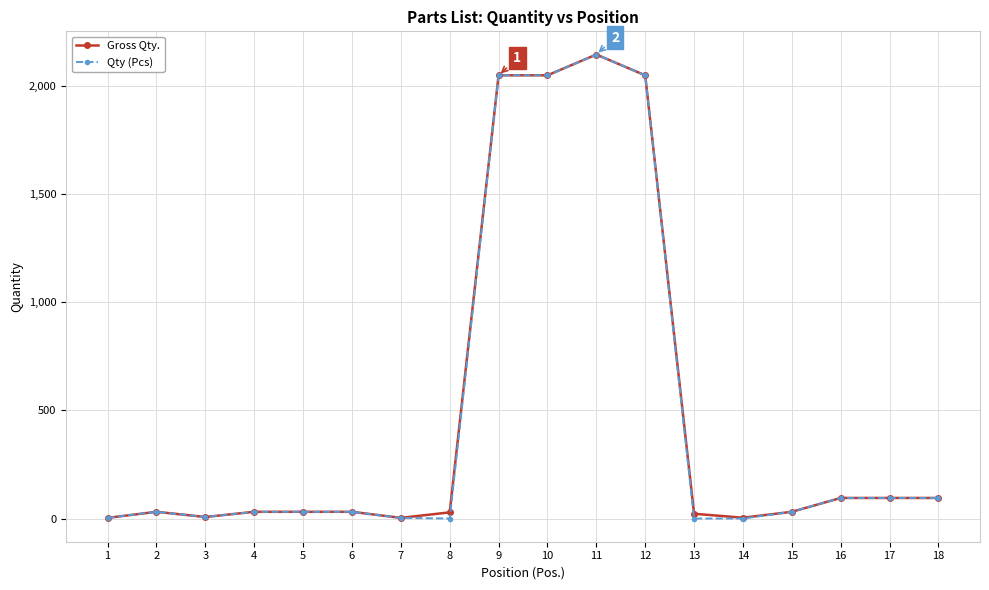

What is the difference between the Qty (Pcs) values at 5 and 10?

2016.0